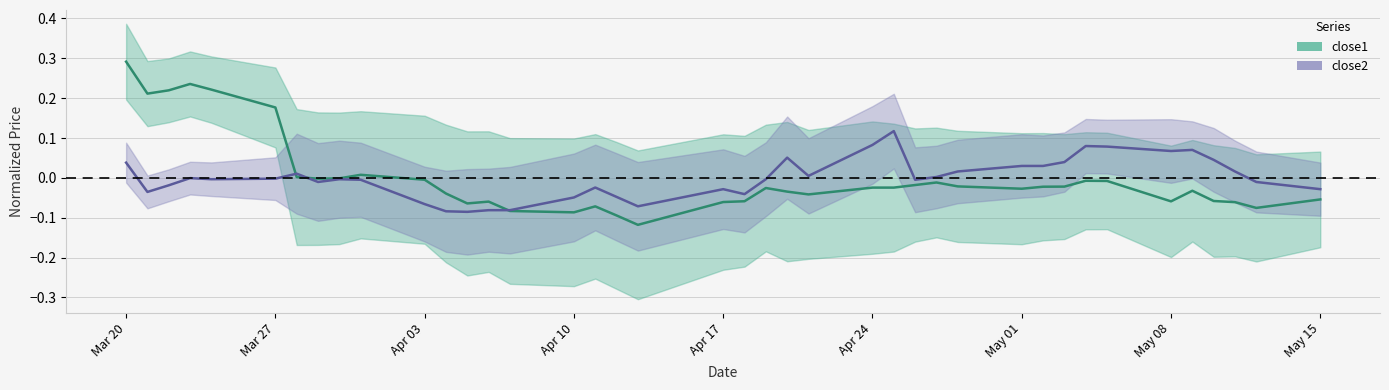

How many lines are shown in the chart?

2